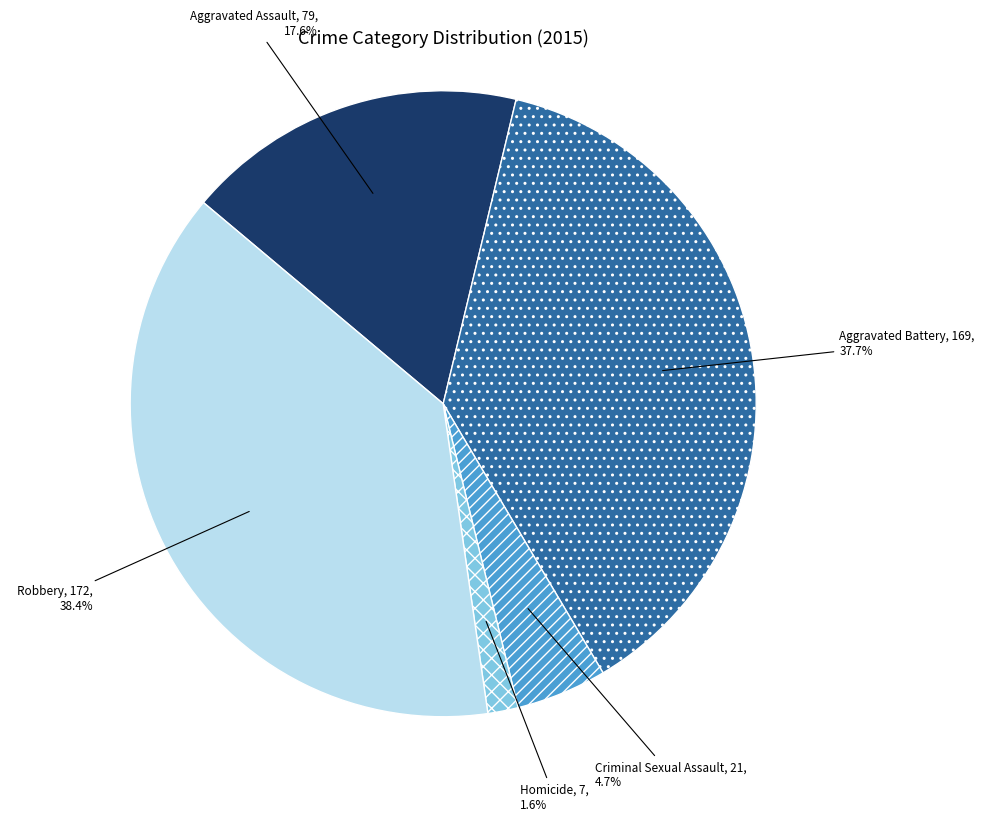

What percentage is the Criminal Sexual Assault slice, to the nearest percent?

5%